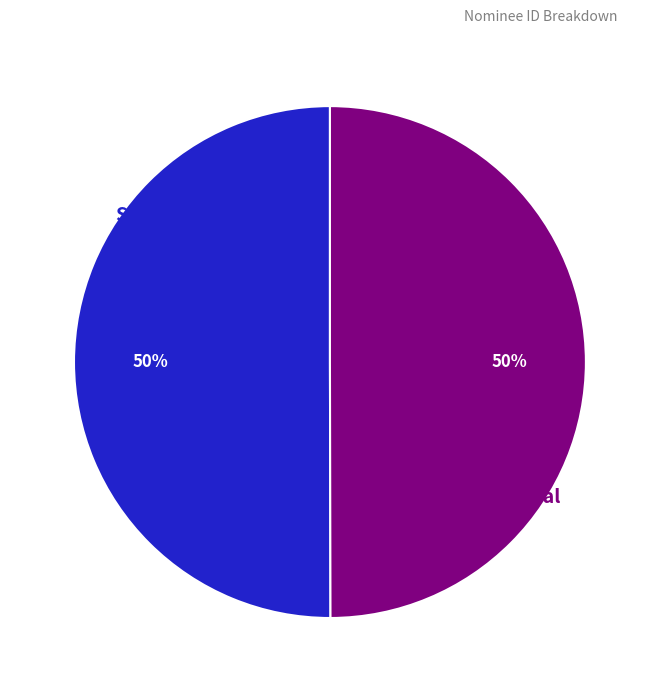

To the nearest percent, what is the average slice percentage?

50%